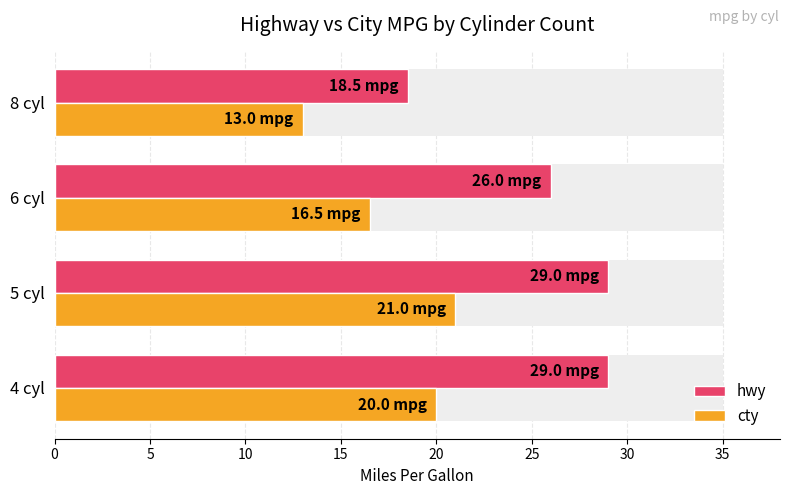

Rank the series at 5 cyl from lowest to highest value.

cty, hwy